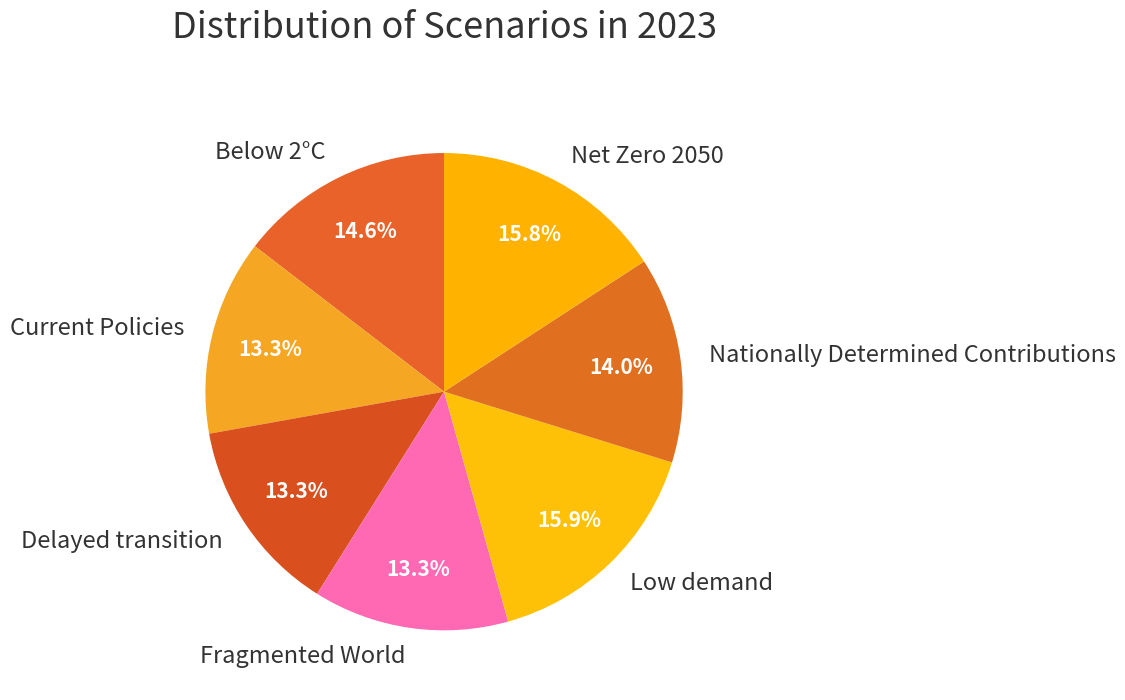

True or false: Fragmented World accounts for 1% of the total.

False